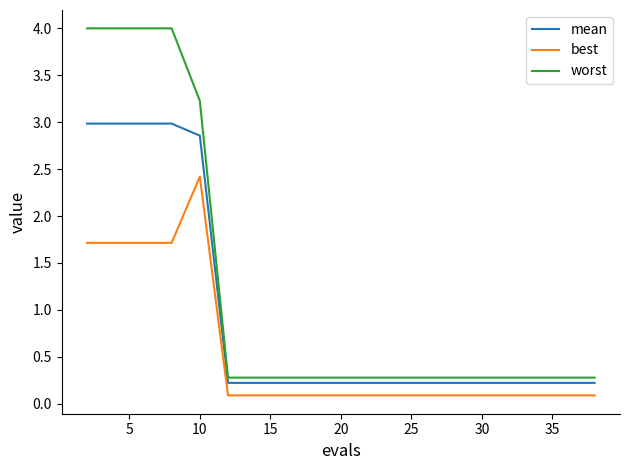

Which series has the widest spread of values?

worst